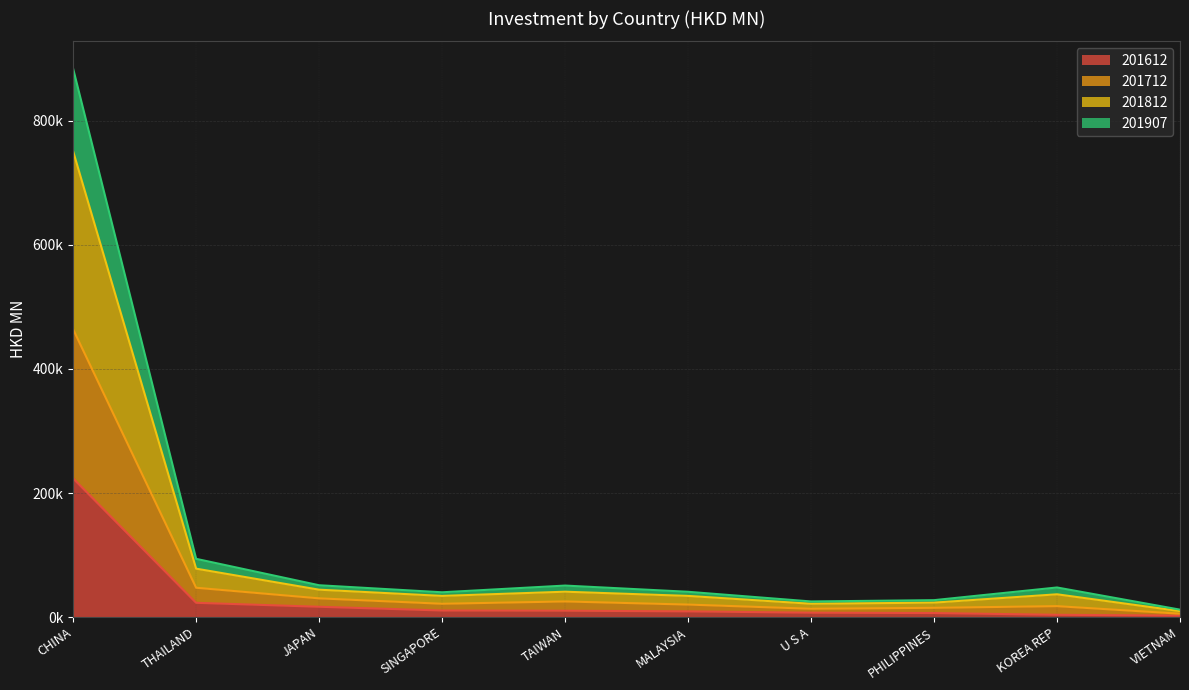

Which has a higher value, PHILIPPINES or JAPAN?

JAPAN